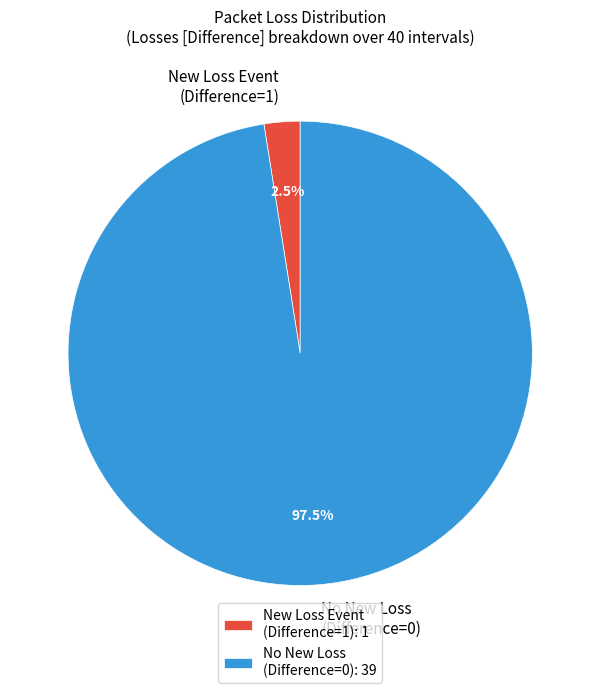

Is there a majority slice in this chart?

Yes